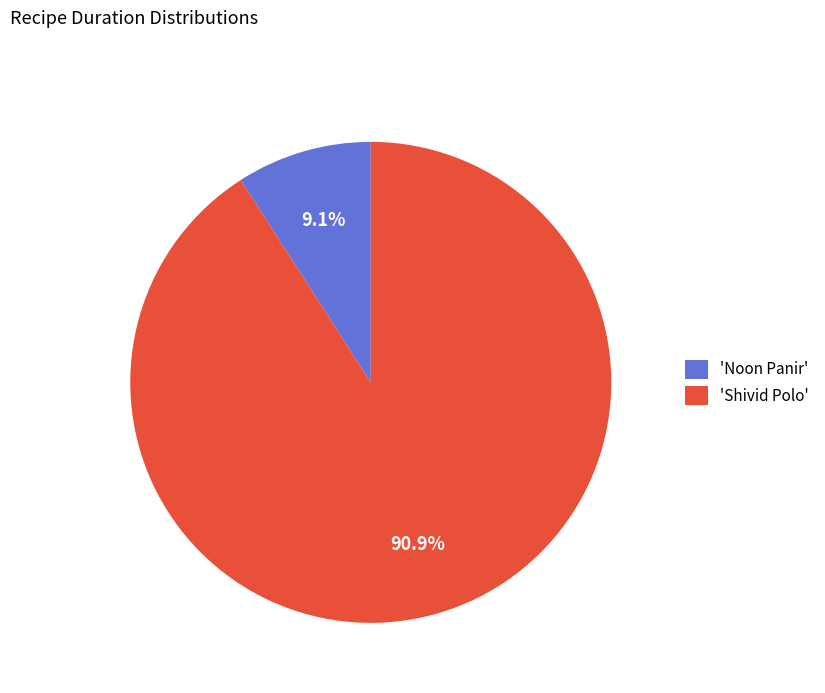

To the nearest percent, what is the average slice percentage?

50%